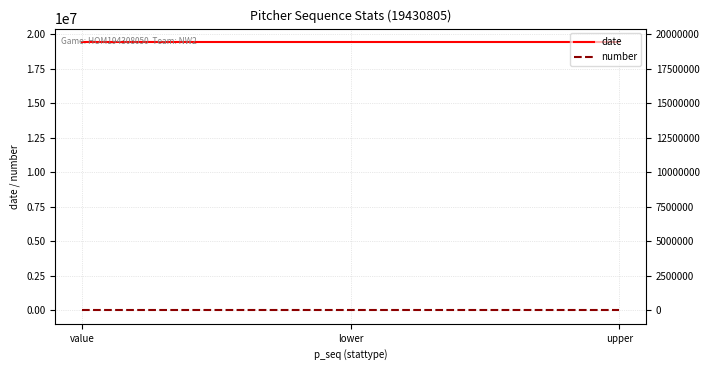

Which has a higher value, upper or lower?

upper